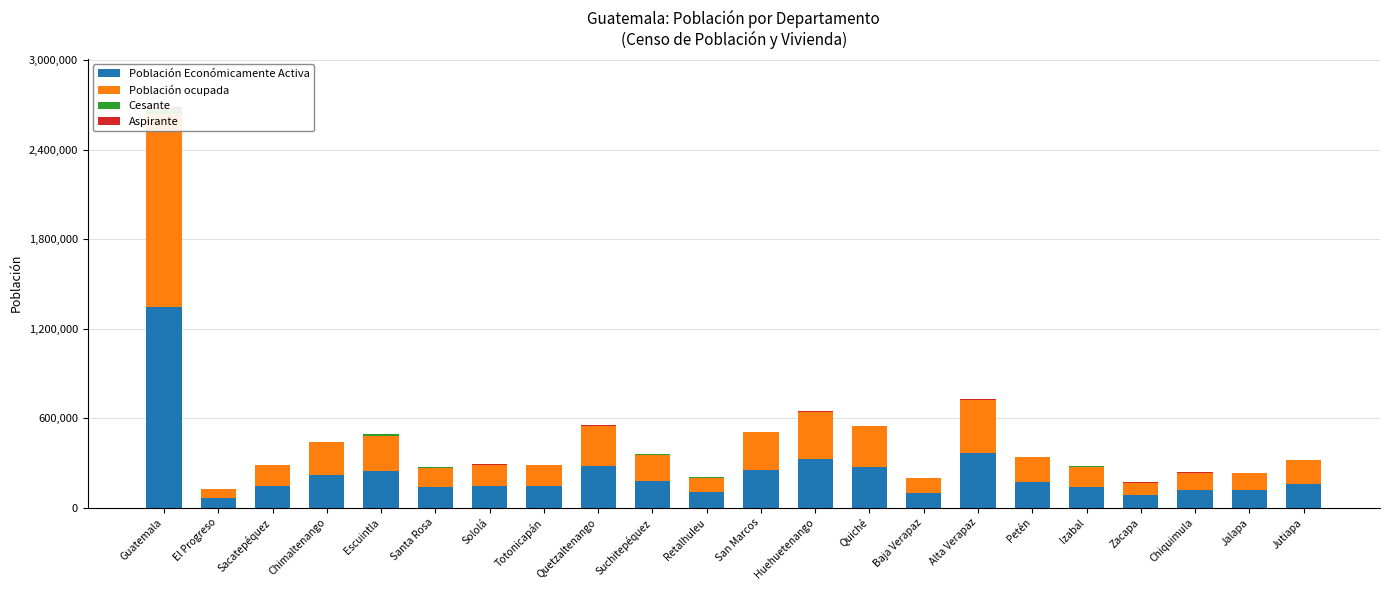

Between Suchitepéquez and Jalapa, which is larger?

Suchitepéquez